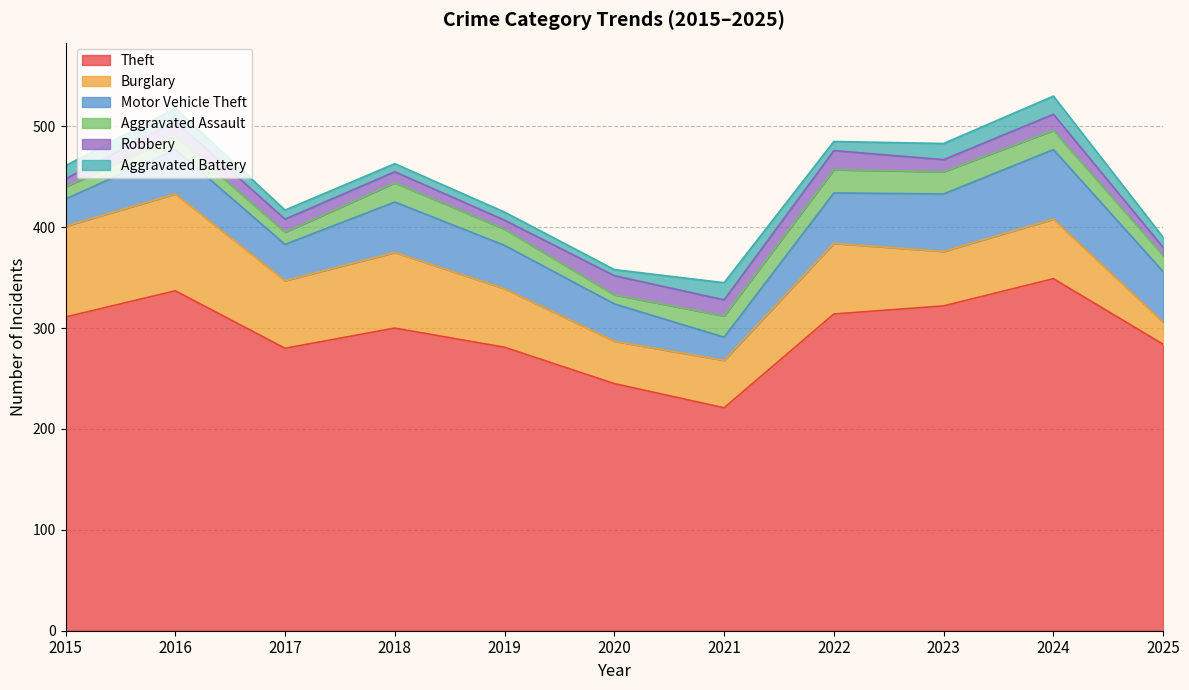

Reading left to right, list all the values displayed in this chart.

Theft: 311	337	280	300	281	245	221	314	322	349	284
Burglary: 90	96	67	75	58	42	47	70	54	59	22
Motor Vehicle Theft: 27	44	36	50	43	37	23	50	57	69	50
Aggravated Assault: 12	13	12	19	16	9	21	23	22	19	16
Robbery: 8	15	13	11	9	19	16	19	12	16	8
Aggravated Battery: 13	13	9	8	8	6	17	9	16	18	10